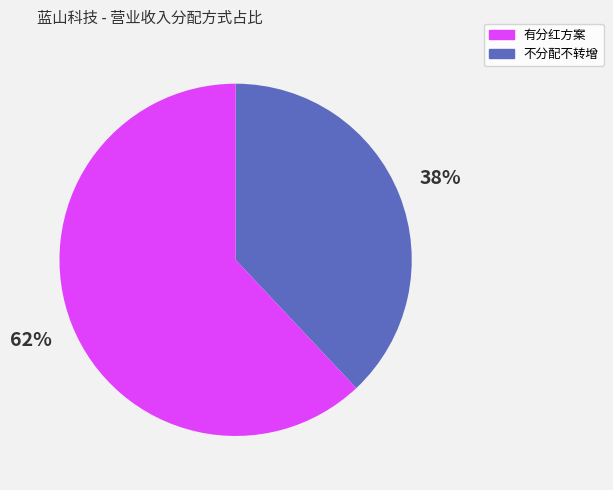

Does any single category account for the majority?

Yes